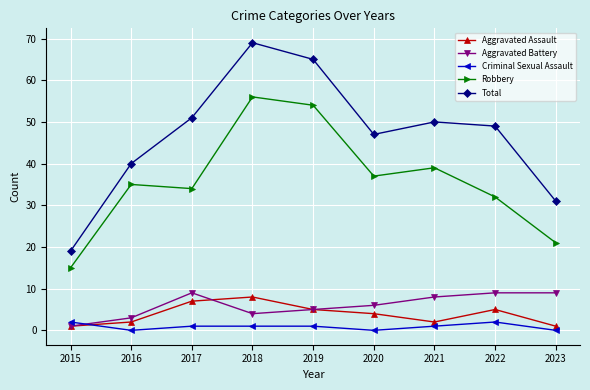

Reading left to right, list all the values displayed in this chart.

Aggravated Assault: 2015=1	2016=2	2017=7	2018=8	2019=5	2020=4	2021=2	2022=5	2023=1
Aggravated Battery: 2015=1	2016=3	2017=9	2018=4	2019=5	2020=6	2021=8	2022=9	2023=9
Criminal Sexual Assault: 2015=2	2016=0	2017=1	2018=1	2019=1	2020=0	2021=1	2022=2	2023=0
Robbery: 2015=15	2016=35	2017=34	2018=56	2019=54	2020=37	2021=39	2022=32	2023=21
Total: 2015=19	2016=40	2017=51	2018=69	2019=65	2020=47	2021=50	2022=49	2023=31